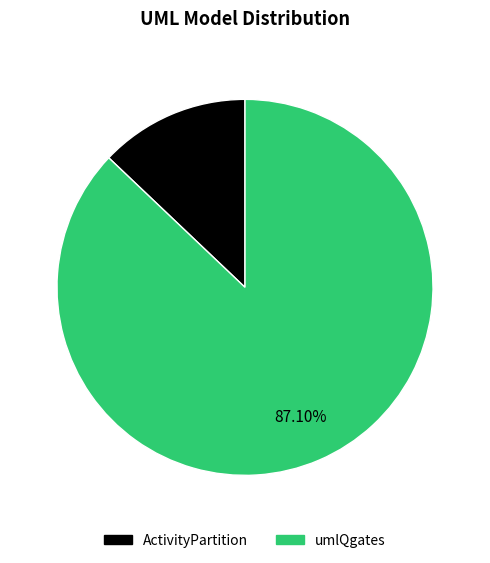

Count the number of slices in the pie.

2